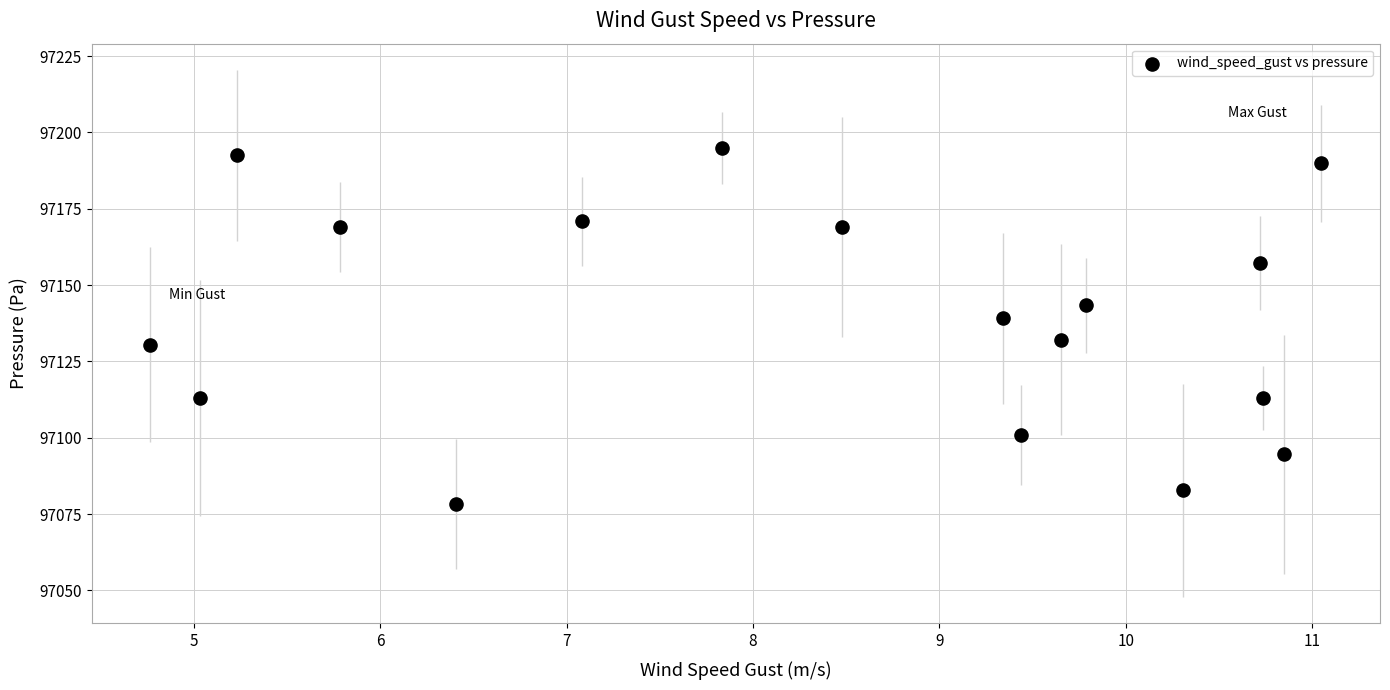

What is the range of Y values (max minus min)?

116.4